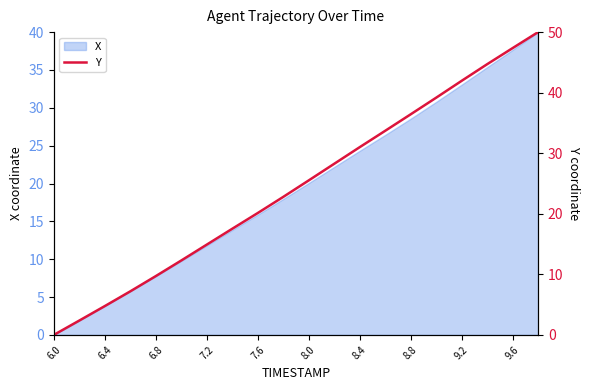

Is it true that X equals 46.0 at 8.8?

False